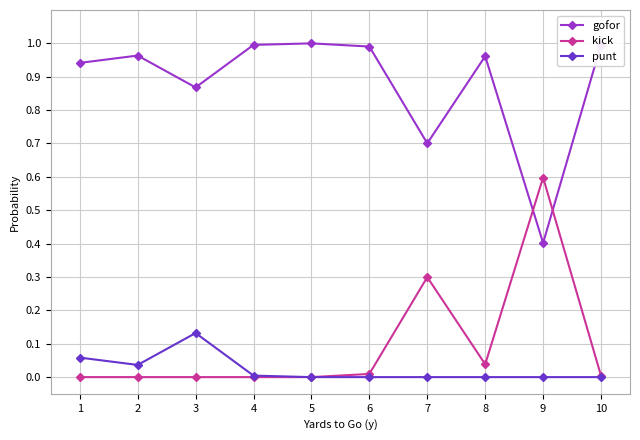

The value of punt at 9 is 0.0. True or false?

True